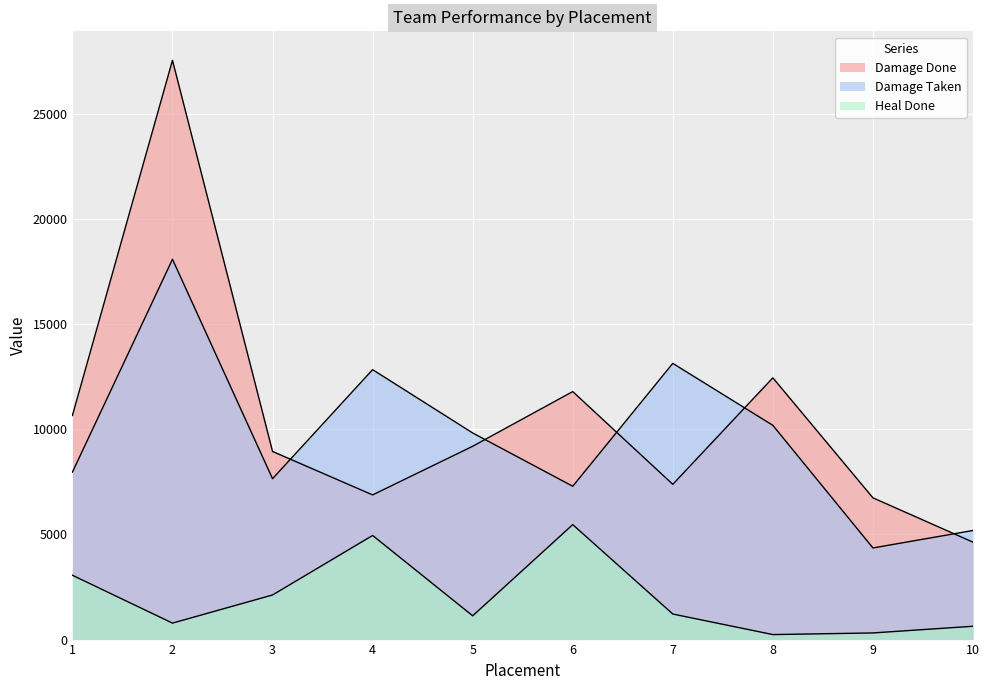

The Damage Taken series shows 3256.7 at 7. True or false?

False